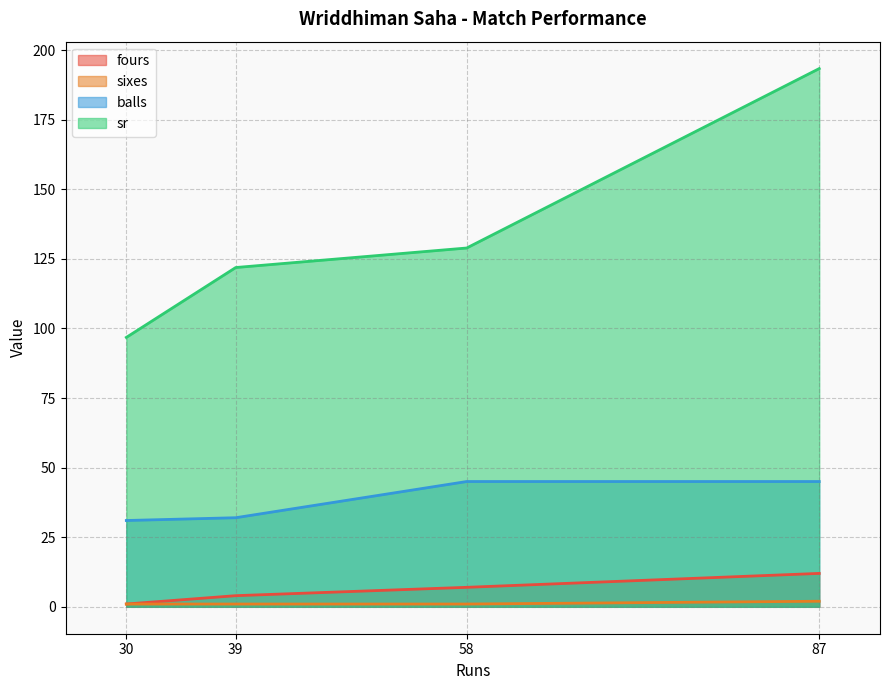

Reading left to right, transcribe all the data shown in this chart.

fours: 87=12.0	30=1.0	39=4.0	58=7.0
sixes: 87=2.0	30=1.0	39=1.0	58=1.0
balls: 87=45.0	30=31.0	39=32.0	58=45.0
sr: 87=193.3	30=96.8	39=121.9	58=128.9